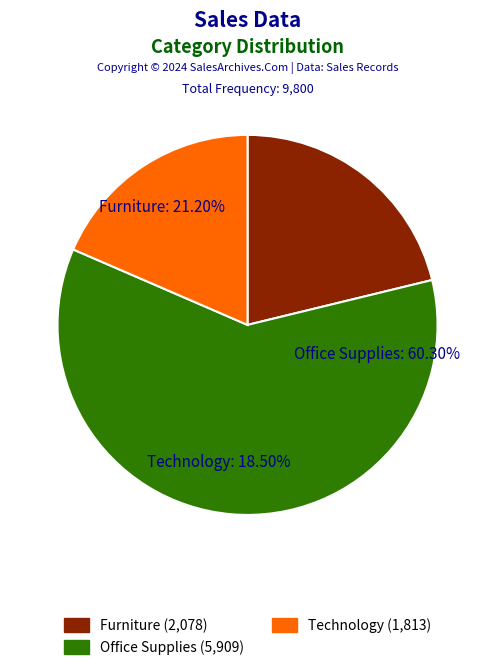

What percentage is the Office Supplies slice, to the nearest percent?

60%